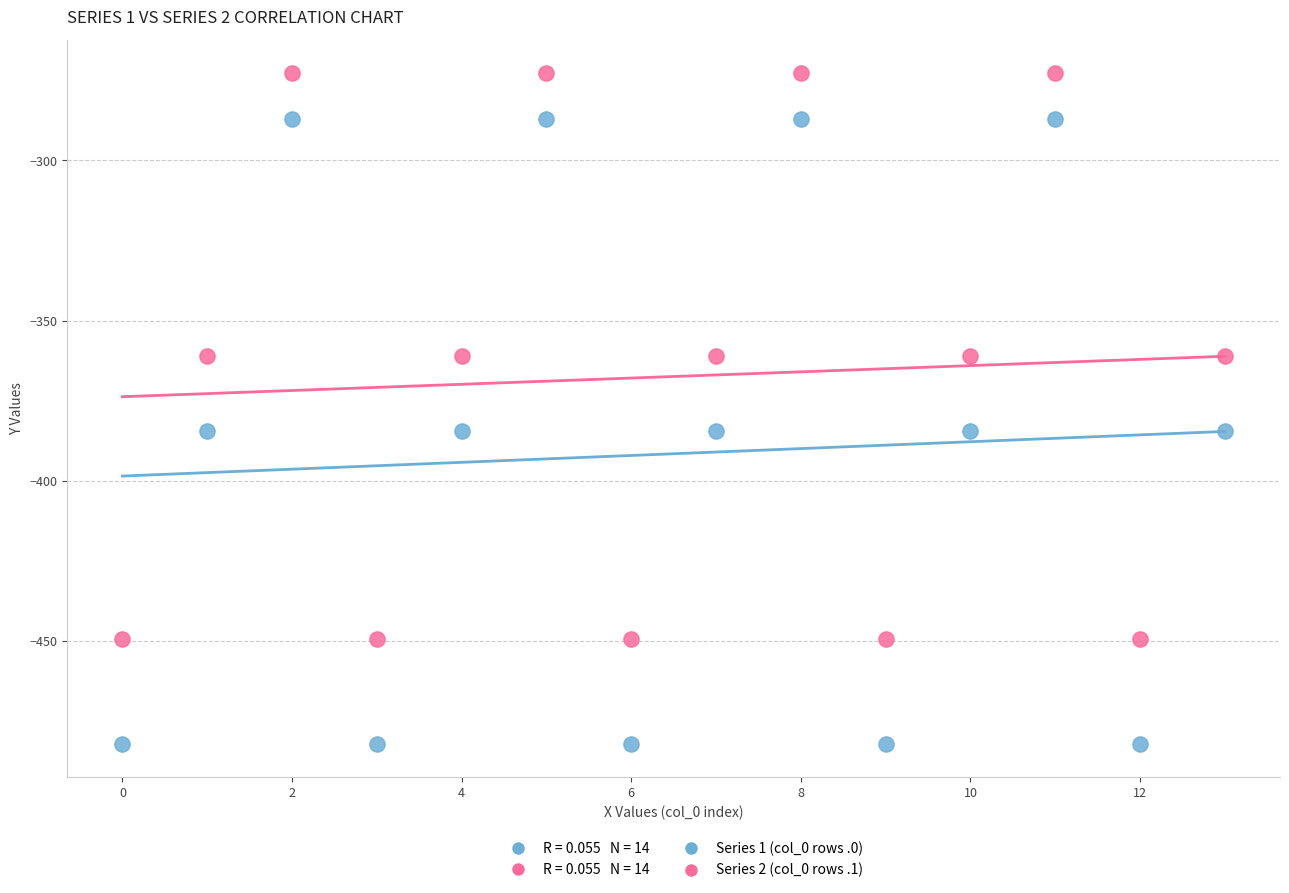

Which series reaches the minimum Y coordinate?

Series 1 (col_0 rows .0)